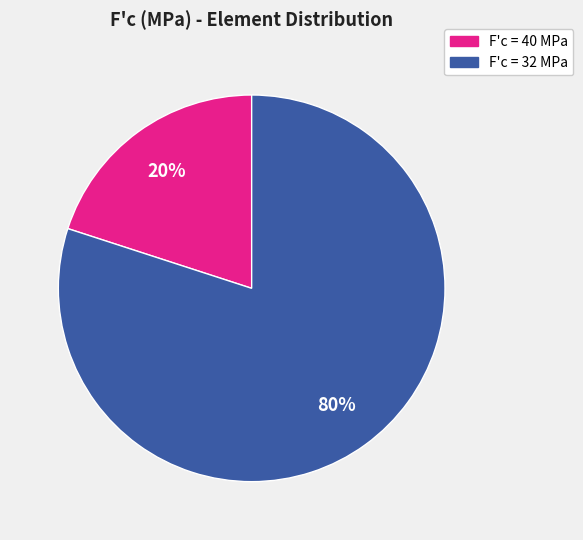

To the nearest percent, what is the difference between the largest and smallest slice percentages?

60%